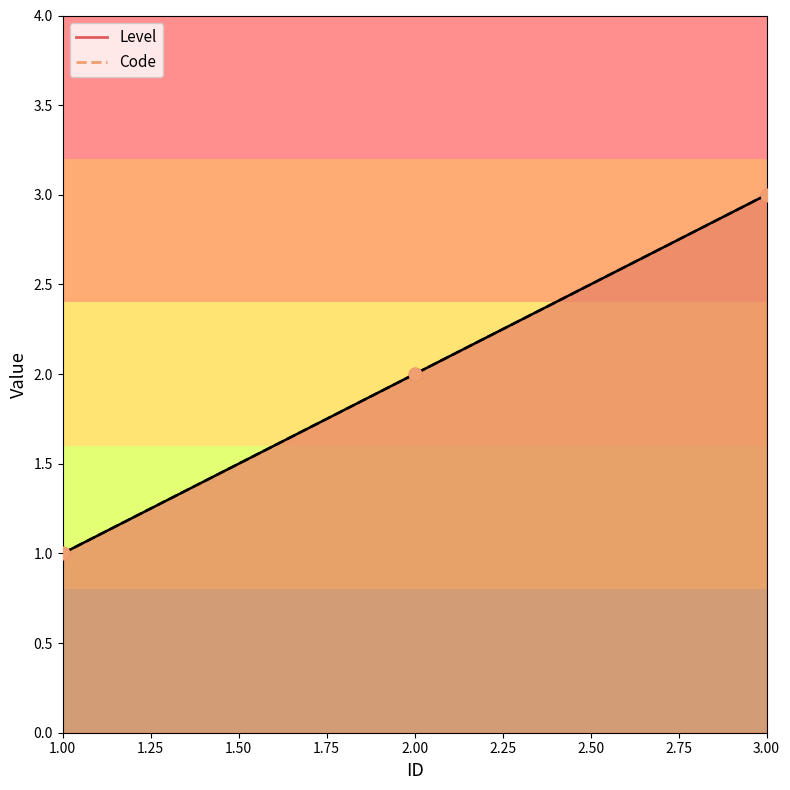

Is the value of Level at 3 greater than the value of Code at 2?

Yes